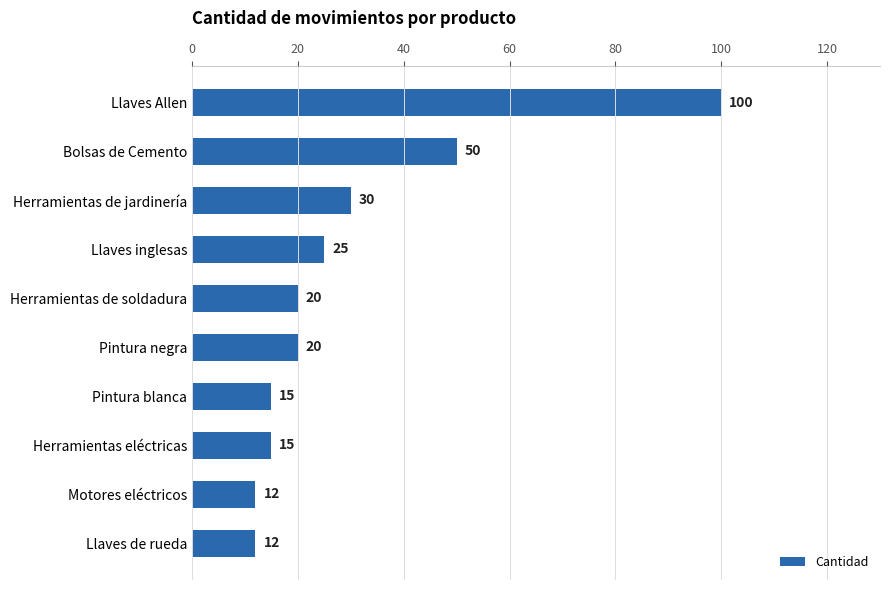

How many categories are shown in the chart?

10